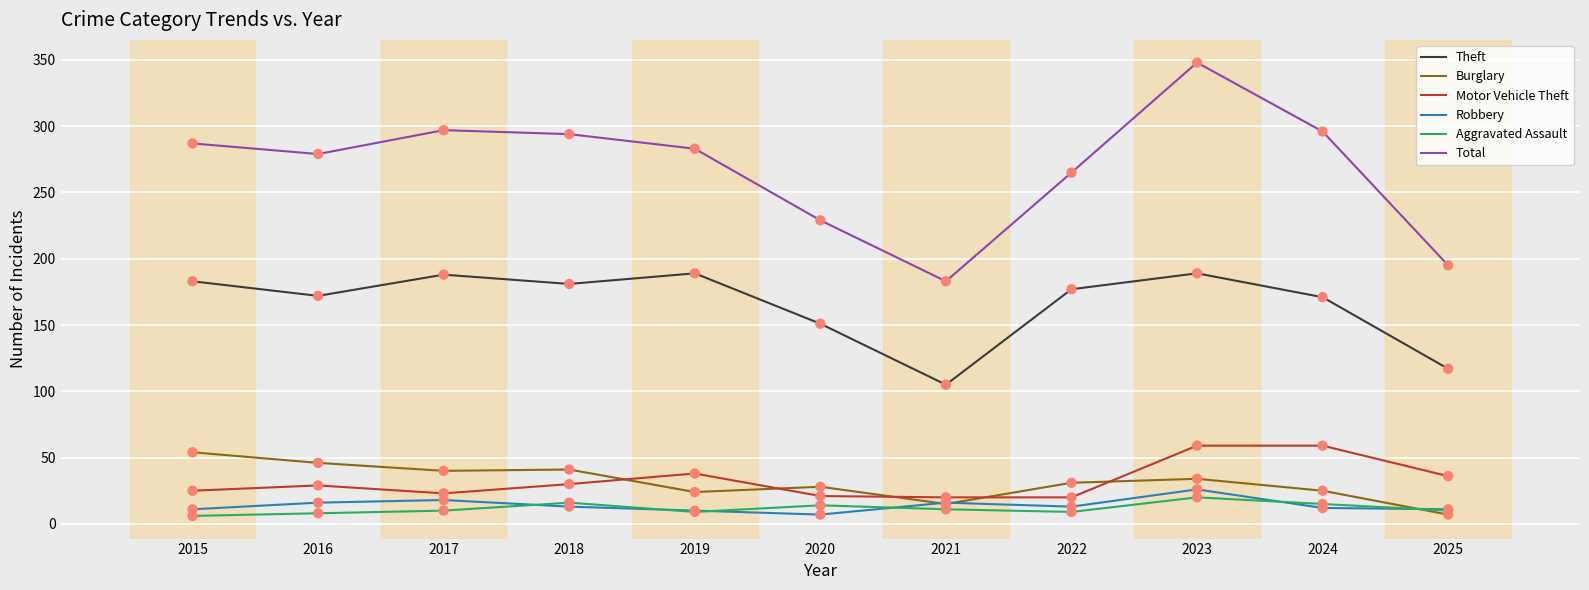

At which category is the sum across all series the highest?

2023